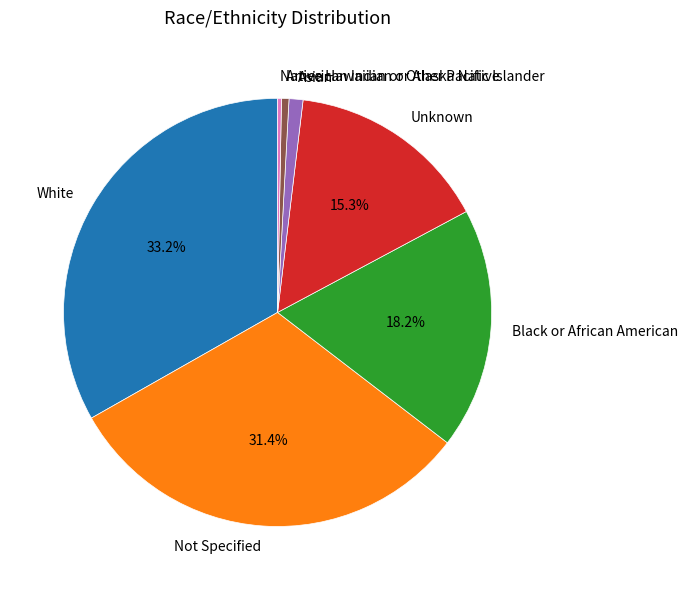

Rank the categories by value from lowest to highest.

Native Hawaiian or Other Pacific Islander, American Indian or Alaska Native, Asian, Unknown, Black or African American, Not Specified, White